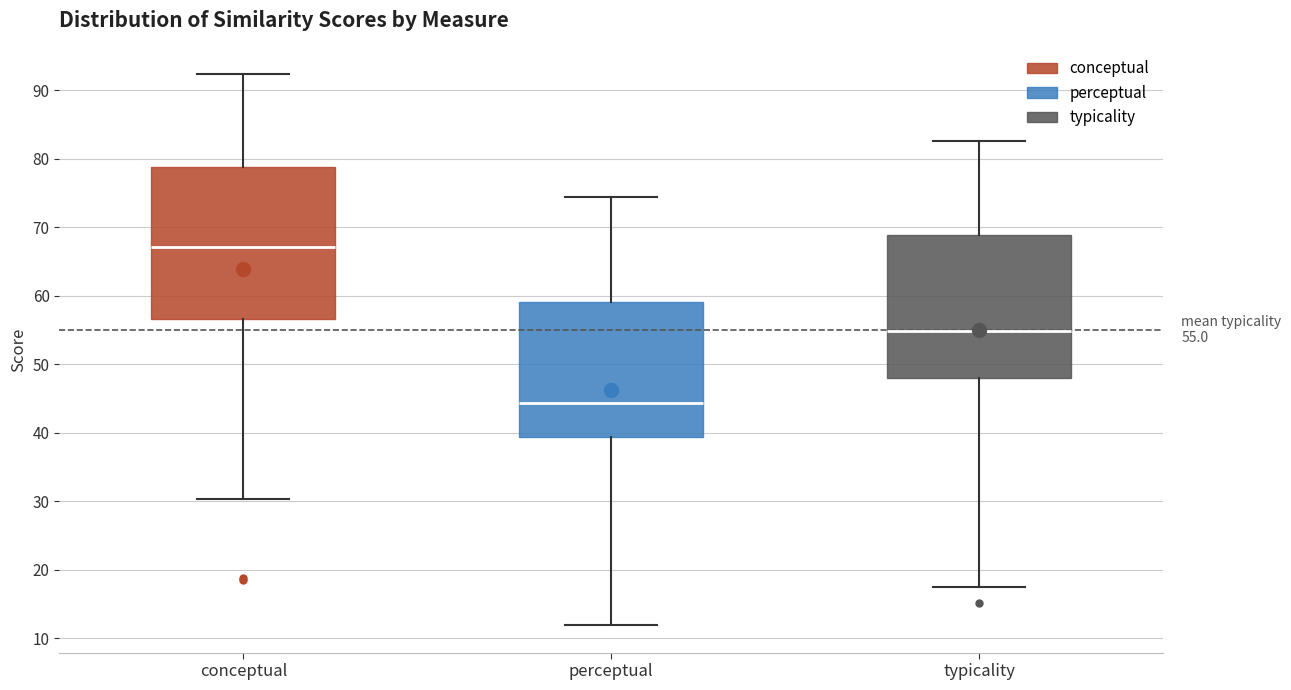

Which box is the tallest, from its lower edge to its upper edge?

conceptual